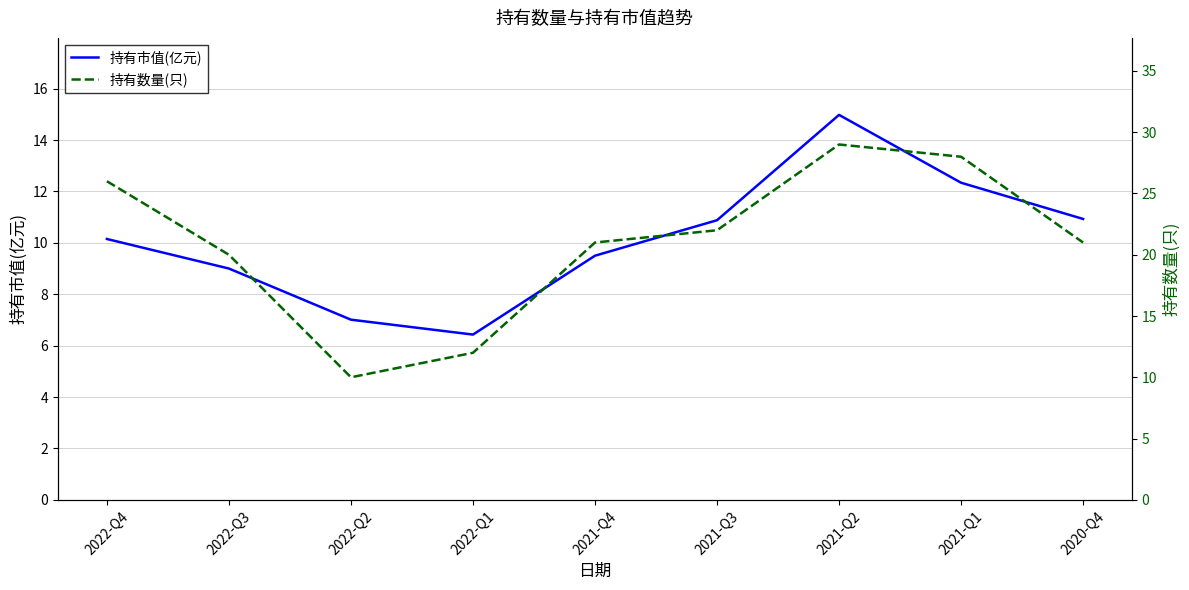

How many lines are shown in the chart?

2